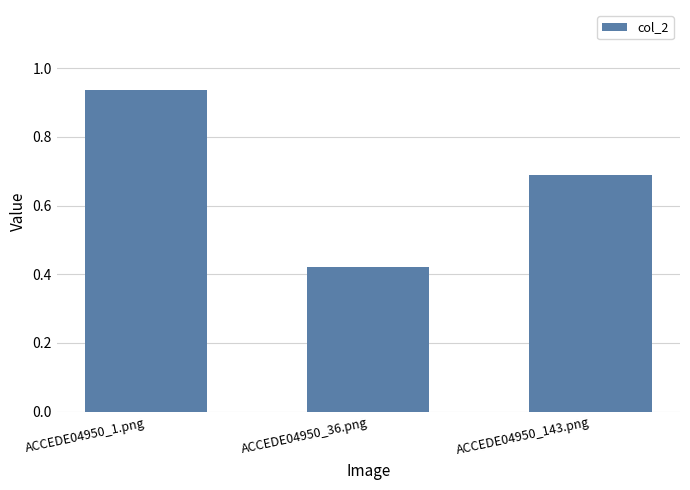

Rank the categories by value from lowest to highest.

ACCEDE04950_36.png, ACCEDE04950_143.png, ACCEDE04950_1.png